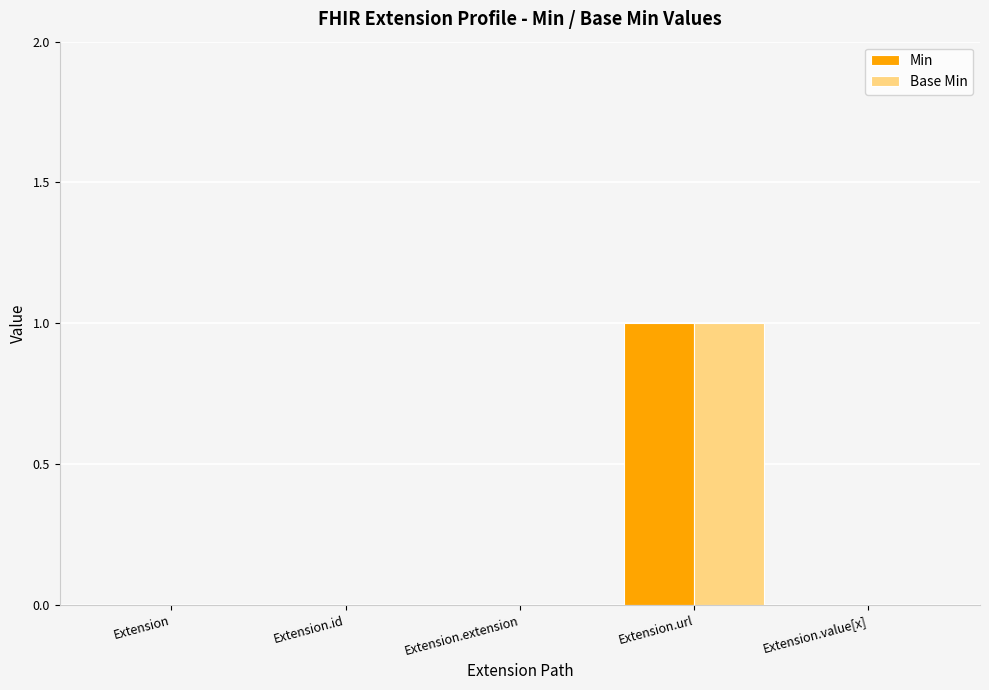

What are all the series names shown in the legend?

Min, Base Min